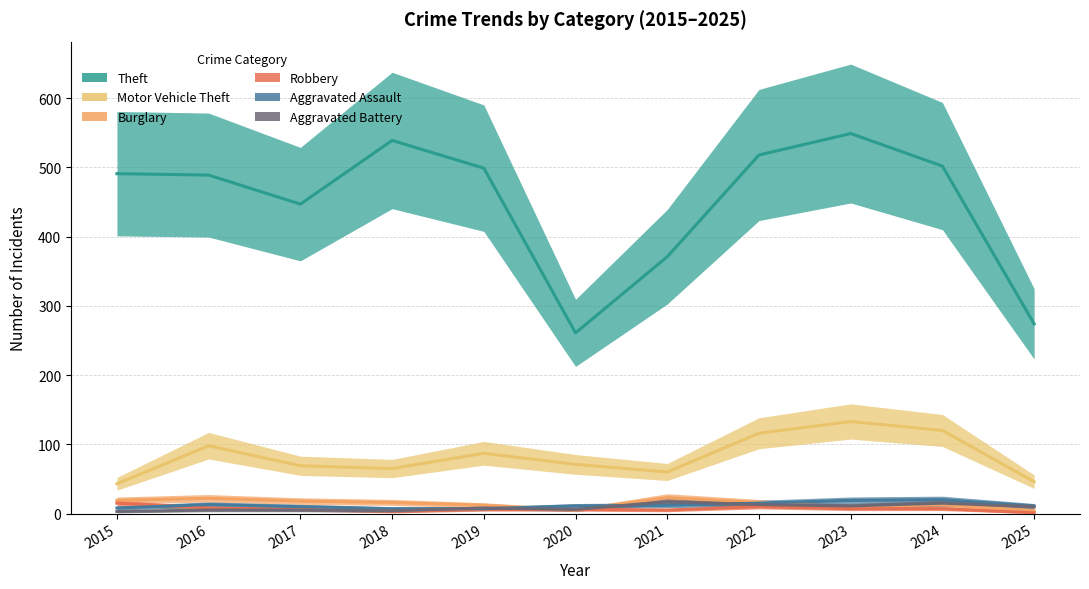

What is the total value across all series at 2024?

677